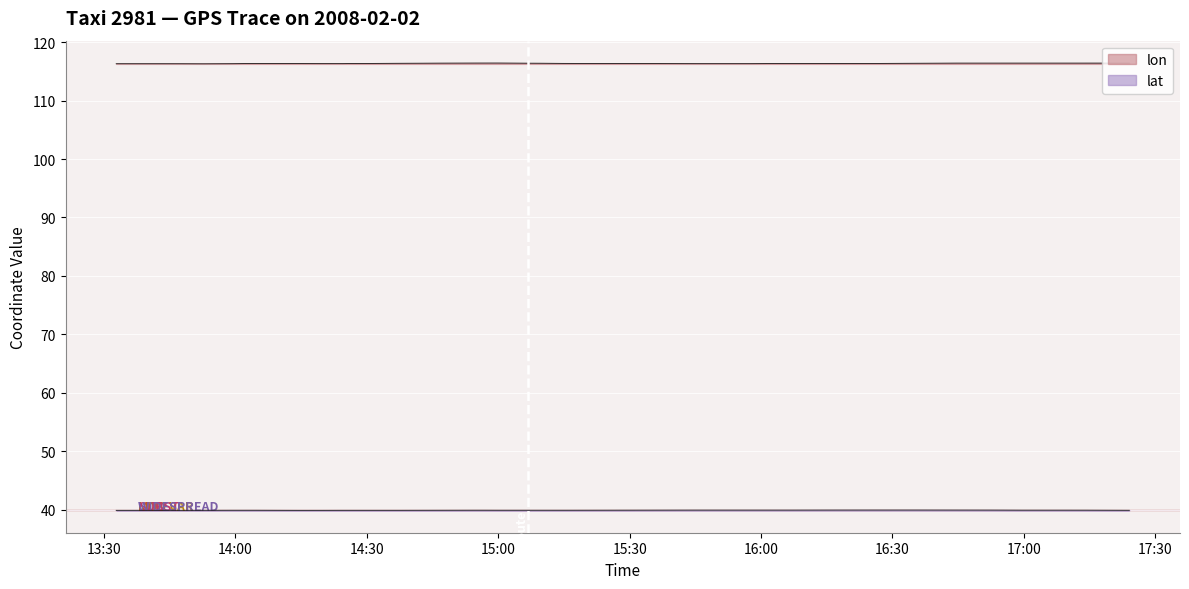

Reading right to left, extract all data points from this chart.

lon: 116.4	116.4	116.4	116.4	116.4	116.4	116.4	116.4	116.4	116.4	116.3	116.3	116.3	116.3	116.3	116.3	116.3	116.4	116.4	116.4	116.4	116.4	116.4	116.4	116.4	116.3	116.3	116.3	116.3	116.3	116.3	116.3	116.3	116.3	116.3	116.3	116.3	116.3	116.3	116.3
lat: 39.9	39.9	39.9	39.9	39.9	39.9	39.9	39.9	39.9	39.9	39.9	39.9	39.9	39.9	39.9	39.9	39.9	39.9	39.9	39.9	39.9	39.9	39.9	39.9	39.9	39.9	39.9	39.9	39.9	39.9	39.9	39.9	39.9	39.9	39.9	39.9	39.9	39.9	39.9	39.9